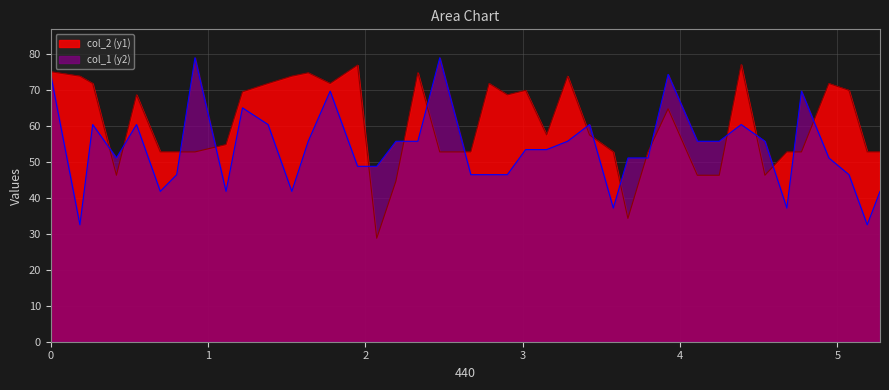

How many intersections are there between col_2 (y1) and col_1 (y2)?

18